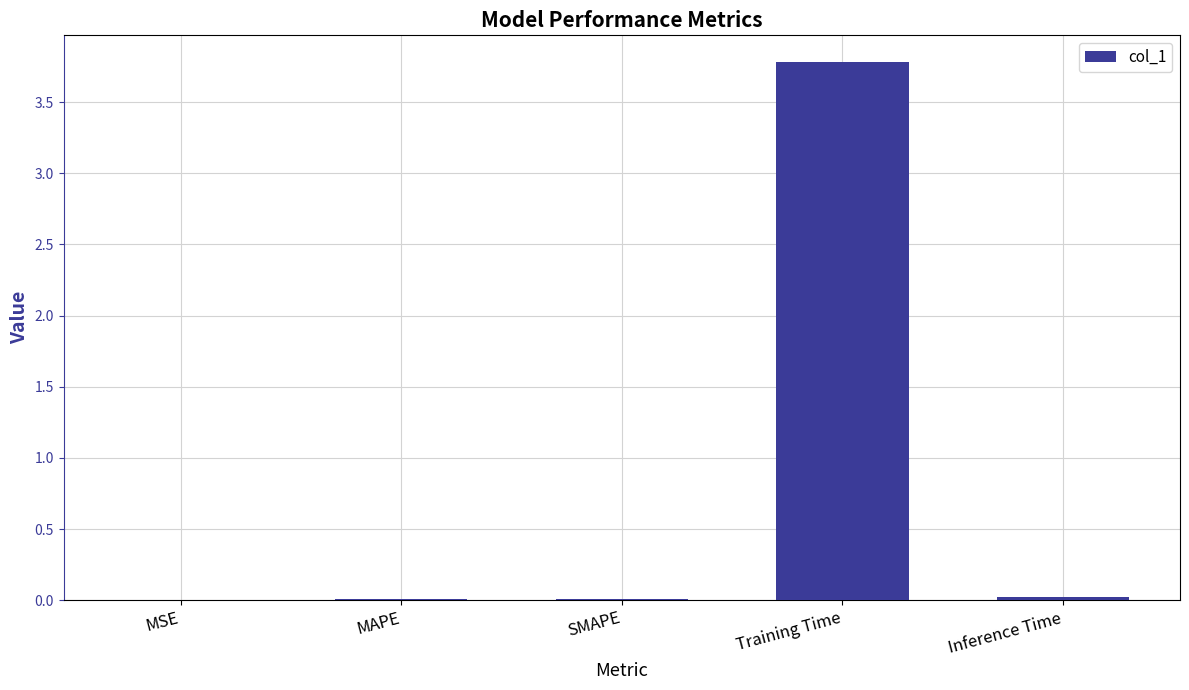

What is the average value?

0.8